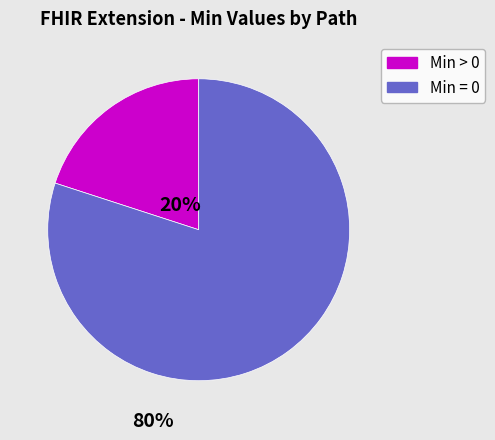

What is the total percentage of Extension.url and Extension?

100.0%